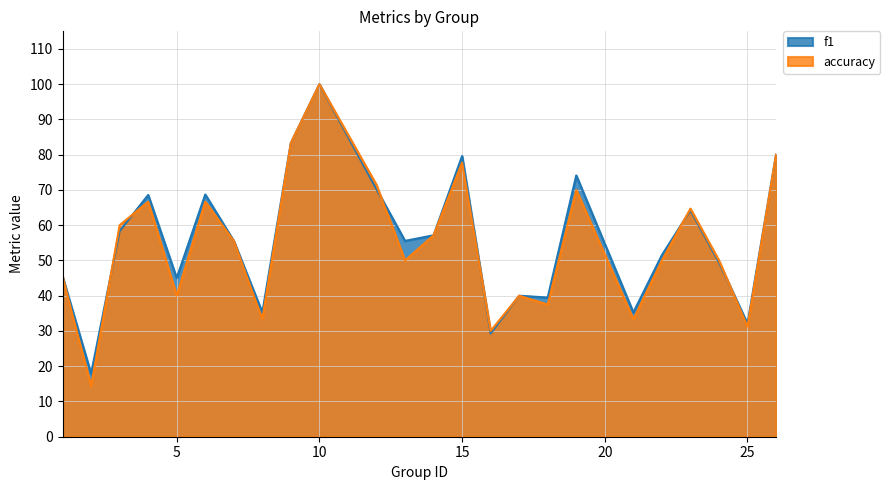

What is the difference between the maximum and minimum values in the accuracy series?

85.7